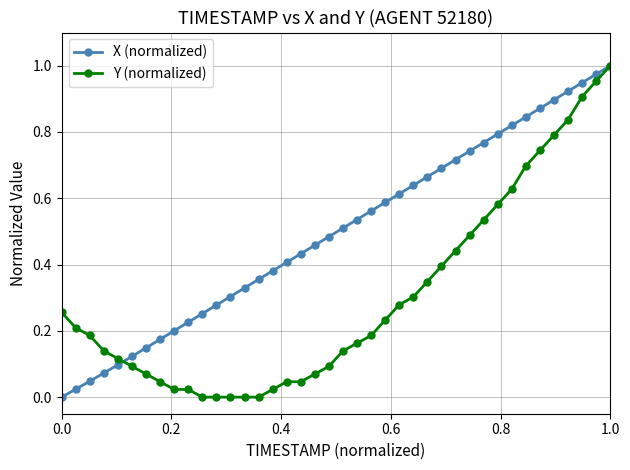

List the series in order of their overall mean, lowest first.

Y (normalized), X (normalized)